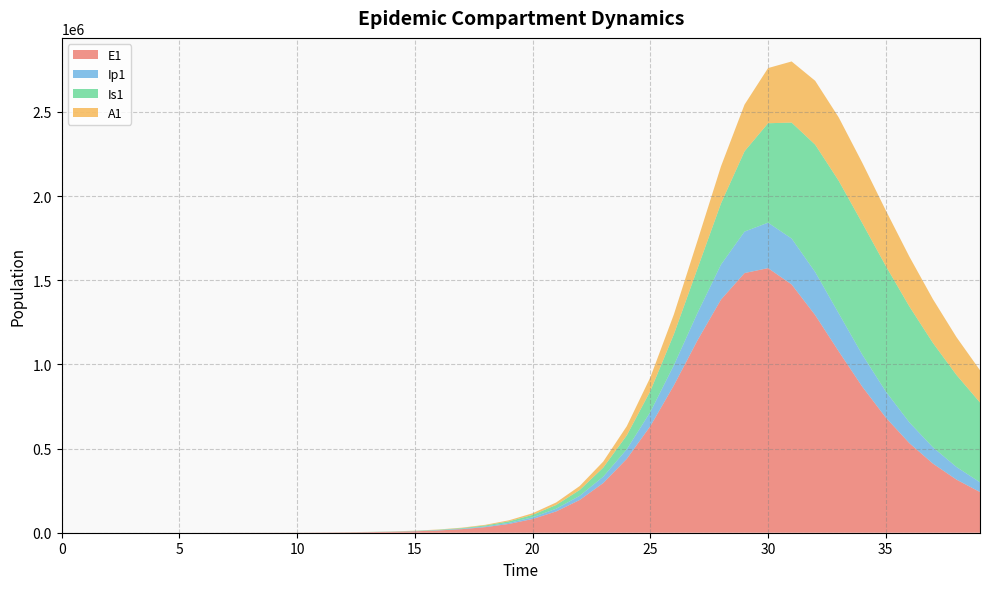

Reading left to right, extract all data points from this chart.

E1: 0=0.0	1=5.5	2=11.1	3=19.4	4=33.0	5=55.9	6=94.5	7=159.7	8=269.8	9=456.0	10=770.7	11=1302.3	12=2200.5	13=3472.8	14=5454.9	15=8584.8	16=13509.4	17=21241.2	18=33349.2	19=52236.9	20=81523.0	21=126505.0	22=194582.0	23=295274.2	24=439026.6	25=633441.3	26=875695.1	27=1142498.2	28=1385279.7	29=1542792.1	30=1572226.7	31=1475253.4	32=1293043.2	33=1077596.4	34=867952.1	35=684169.7	36=532267.4	37=410851.0	38=315642.3	39=241804.5
Ip1: 0=0.0	1=0.4	2=1.2	3=2.3	4=4.0	5=6.9	6=11.7	7=19.7	8=33.4	9=56.4	10=95.3	11=161.0	12=272.1	13=436.2	14=684.7	15=1076.6	16=1694.1	17=2664.9	18=4187.8	19=6569.4	20=10276.6	21=16005.8	22=24760.3	23=37905.5	24=57118.2	25=84069.2	26=119617.4	27=162431.8	28=207577.4	29=246538.3	30=270069.0	31=272814.7	32=256014.0	33=226004.8	34=190385.0	35=155066.3	36=123413.6	37=96726.0	38=75057.5	39=57871.9
Is1: 0=5.0	1=4.1	2=4.0	3=4.8	4=6.6	5=10.1	6=16.3	7=27.0	8=45.1	9=75.8	10=127.8	11=215.7	12=364.4	13=588.7	14=935.8	15=1478.4	16=2330.5	17=3670.2	18=5775.0	19=9076.5	20=14240.6	21=22282.3	22=34718.7	23=53746.1	24=82382.9	25=124425.5	26=183927.8	27=263830.8	28=363632.9	29=476927.0	30=590803.4	31=688850.8	32=756823.4	33=787437.3	34=781489.3	35=745605.5	36=688870.6	37=620169.9	38=546791.3	39=474027.1
A1: 0=0.0	1=0.2	2=0.8	3=1.8	4=3.4	5=6.1	6=10.5	7=17.9	8=30.4	9=51.6	10=87.3	11=147.6	12=249.4	13=401.6	14=634.5	15=1000.2	16=1575.4	17=2479.7	18=3899.4	19=6123.1	20=9593.2	21=14977.3	22=23256.2	23=35810.8	24=54449.4	25=81249.0	26=118012.2	27=165168.7	28=220326.0	29=277419.2	30=327783.6	31=363278.5	32=379482.4	33=376697.6	34=358616.1	35=330209.2	36=296163.1	37=260166.5	38=224790.3	39=191642.7